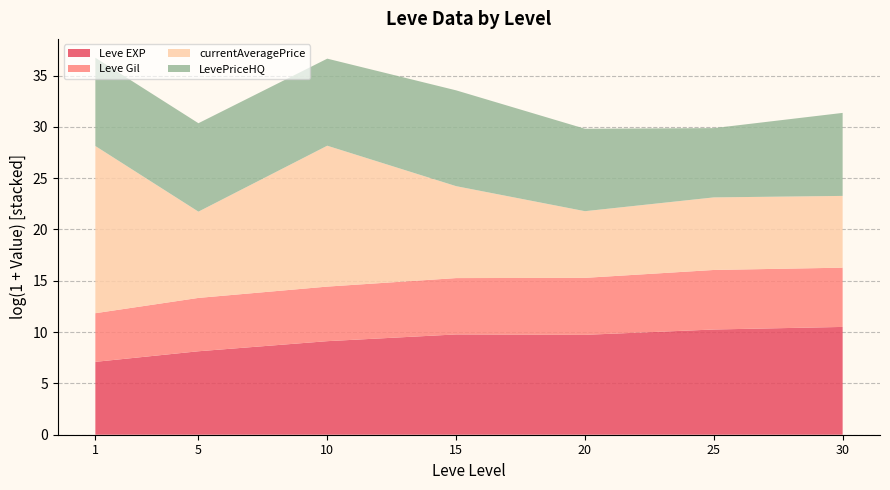

What is the total value across all series at 20?

29.8